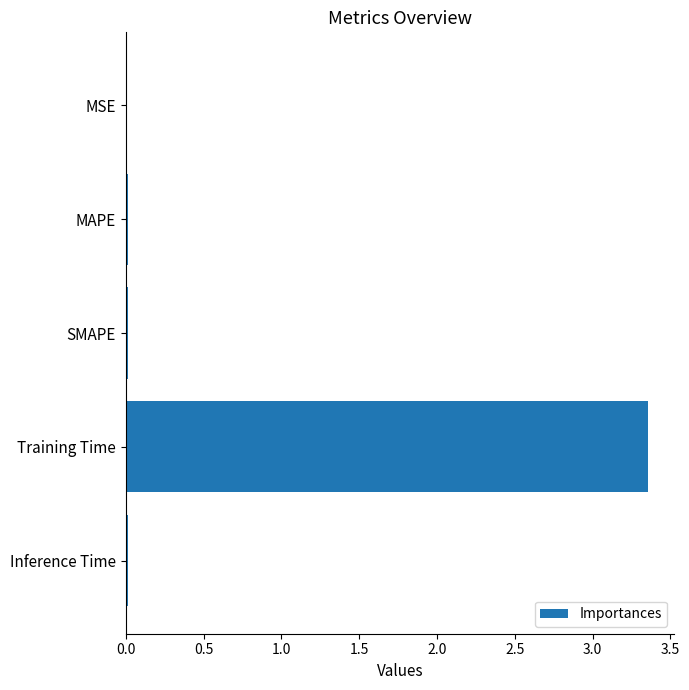

At which category does the chart reach its peak across all series?

Training Time